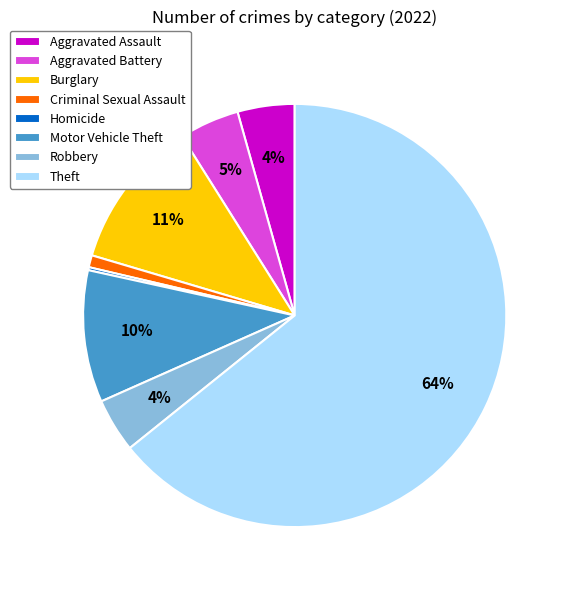

To the nearest percent, what is the average slice percentage?

12%